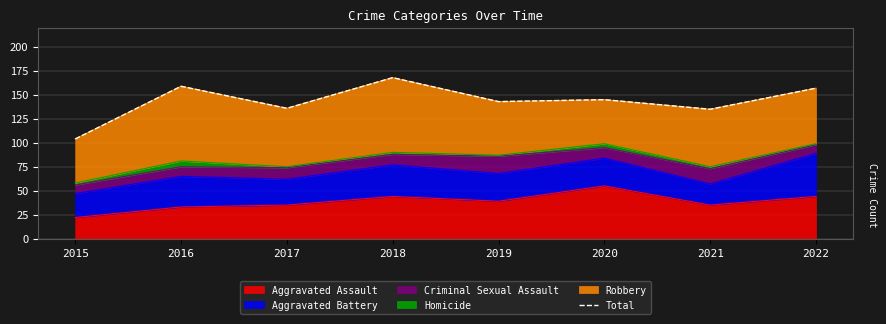

How many lines are shown in the chart?

1